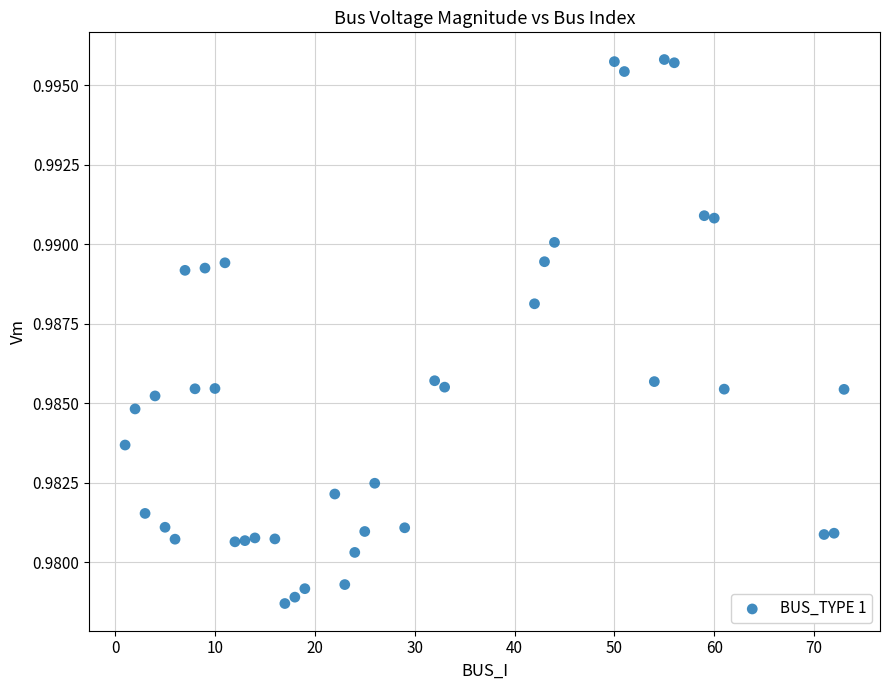

What is the range of X values (max minus min)?

72.0